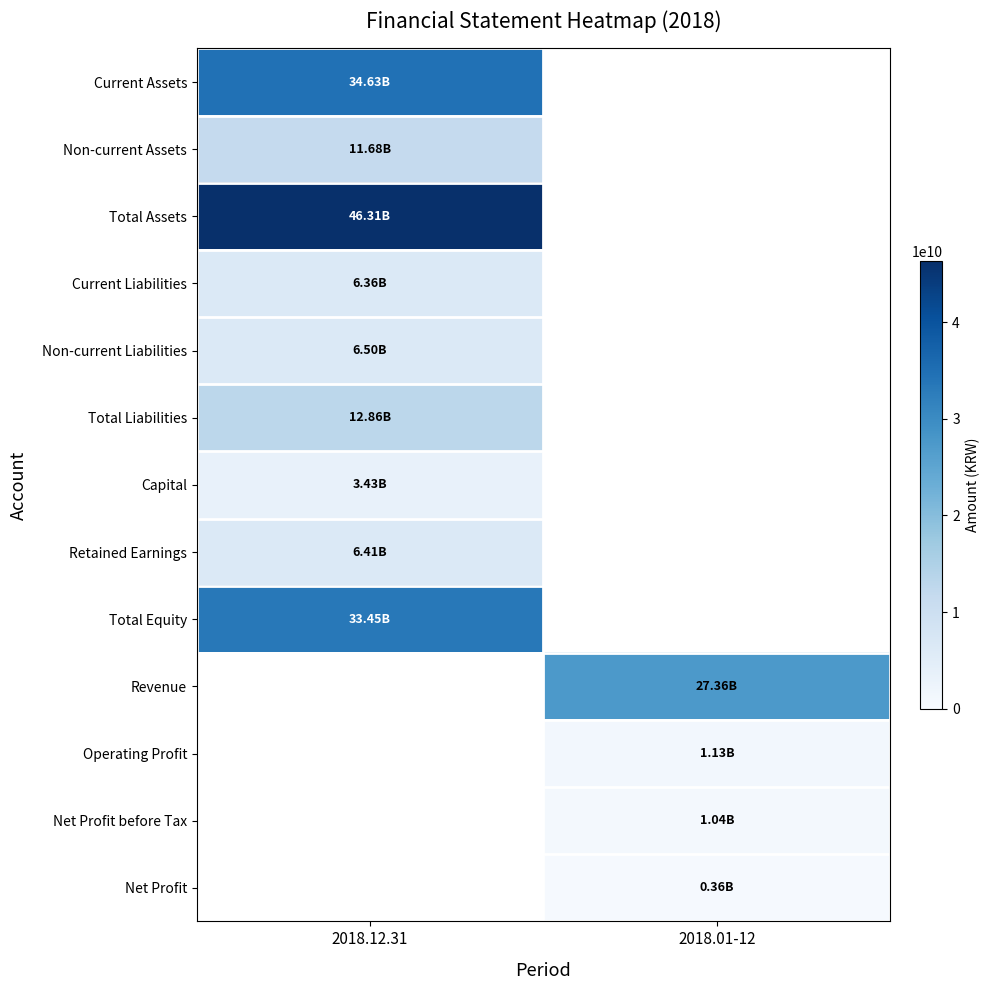

True or false: Total Equity has a value of 33452671512.0 at 2018.12.31.

True